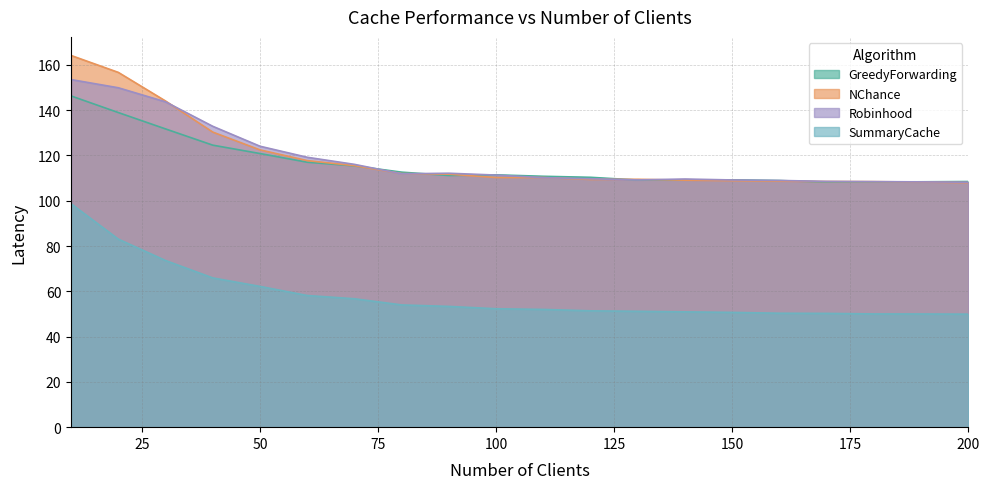

At which category is the sum across all series the highest?

10